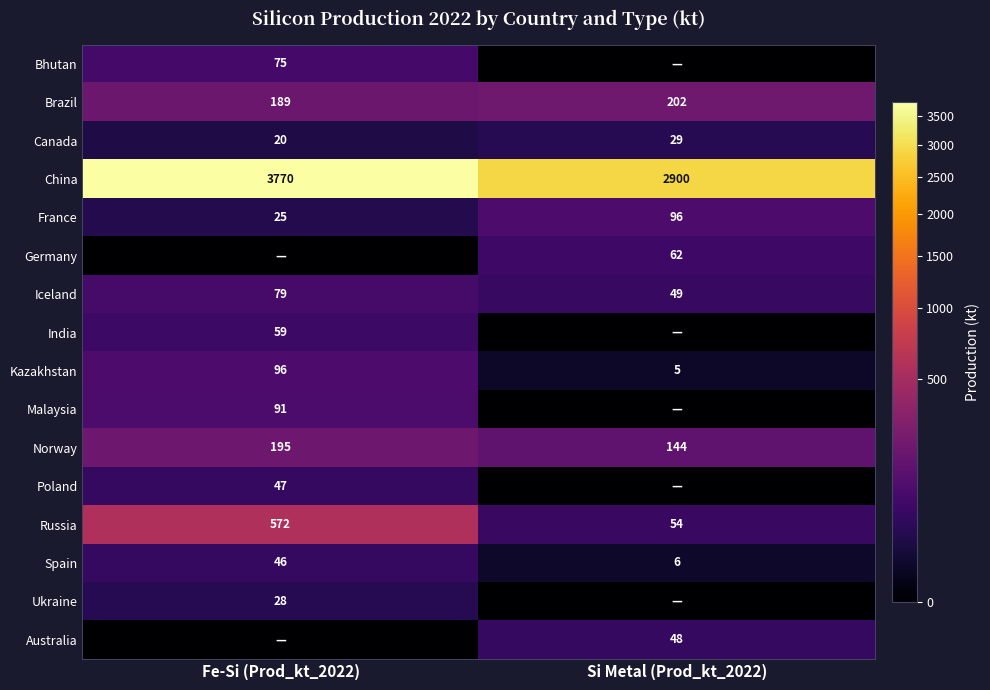

What is the sum of the Russia values at Si Metal (Prod_kt_2022) and Fe-Si (Prod_kt_2022)?

626